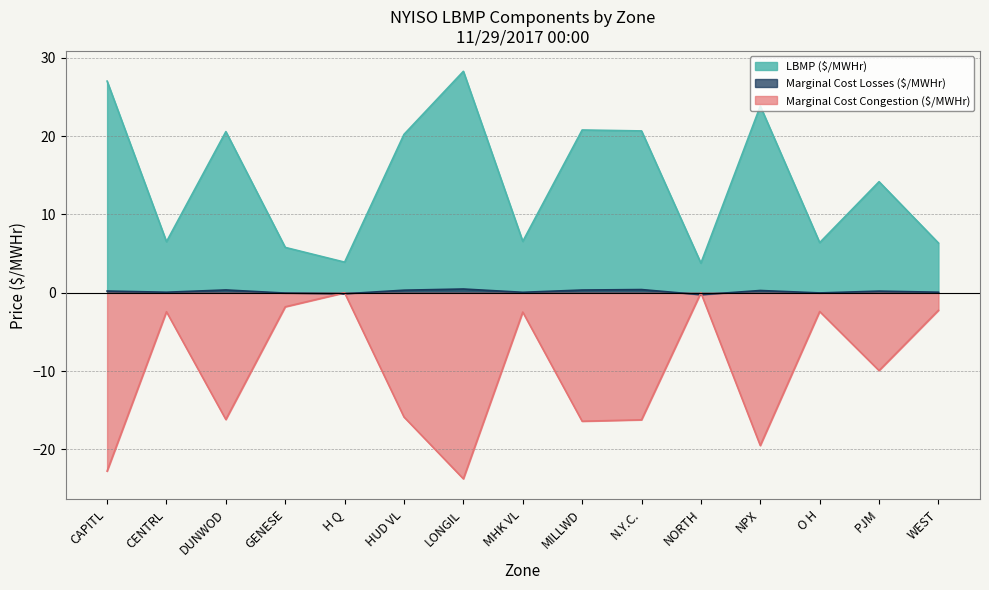

Rank the series at LONGIL from lowest to highest value.

Marginal Cost Congestion ($/MWHr), Marginal Cost Losses ($/MWHr), LBMP ($/MWHr)